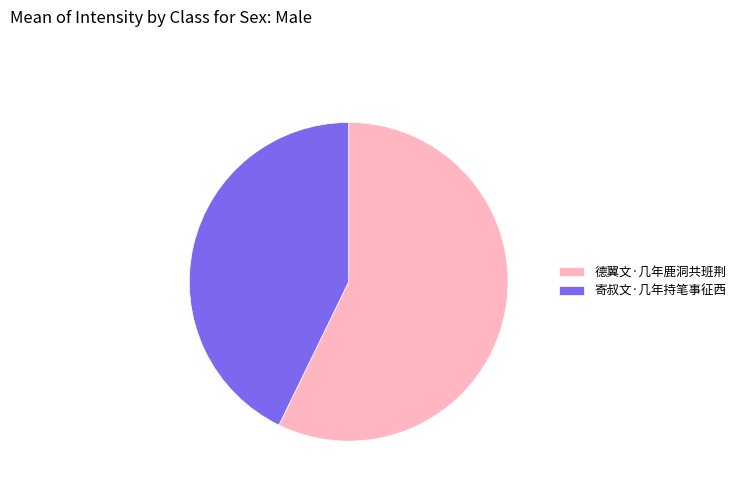

How many segments does this pie chart have?

2